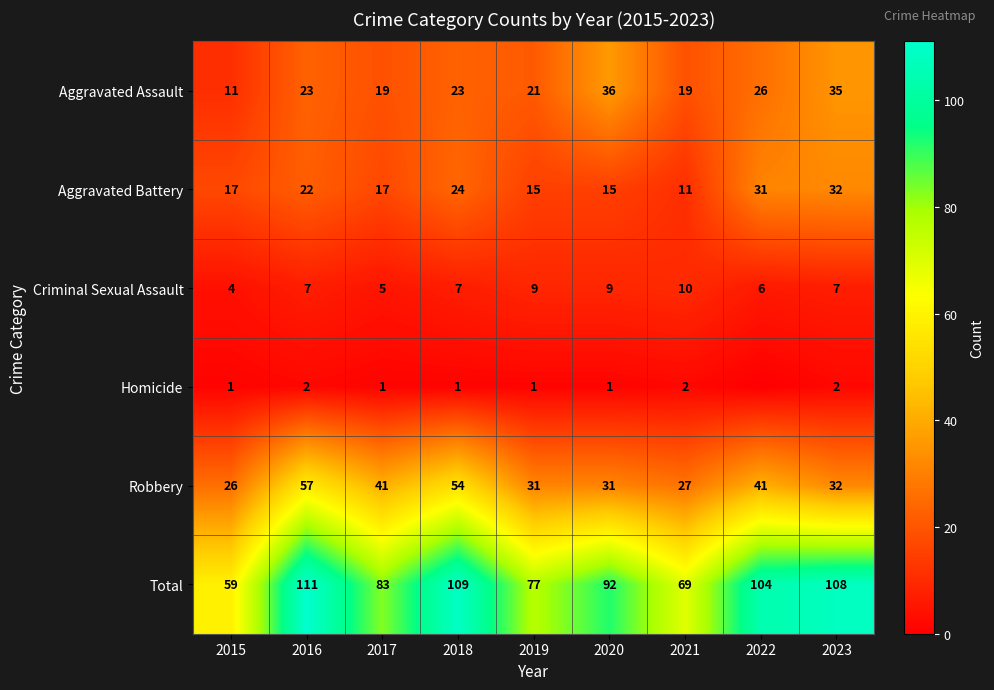

What is the sum of the Aggravated Battery values at 2021 and 2015?

28